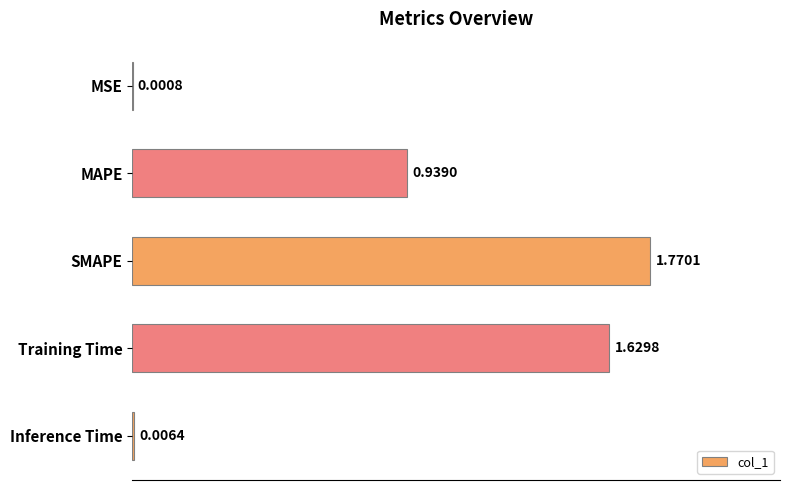

What is the change in value from MSE to SMAPE?

+1.8